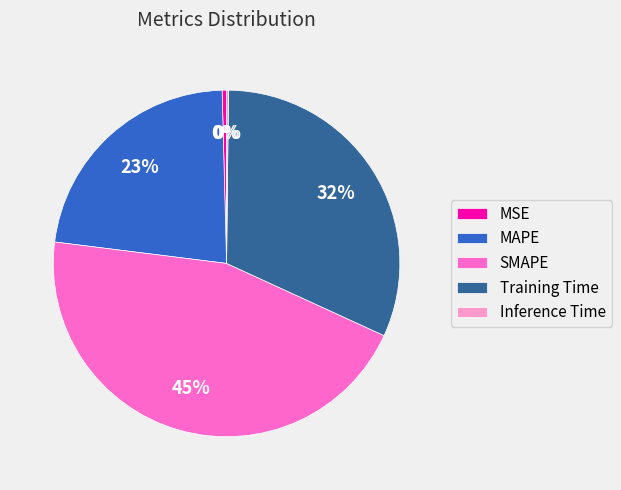

To the nearest percent, what is the difference between the largest and smallest slice percentages?

45%